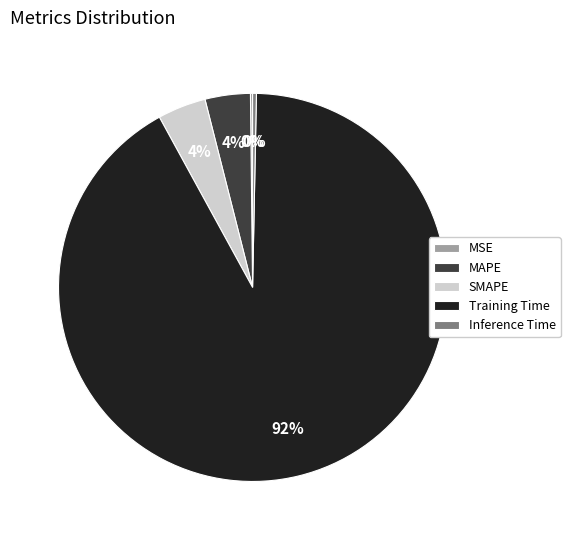

Is it true that Inference Time is 0% of the pie?

True